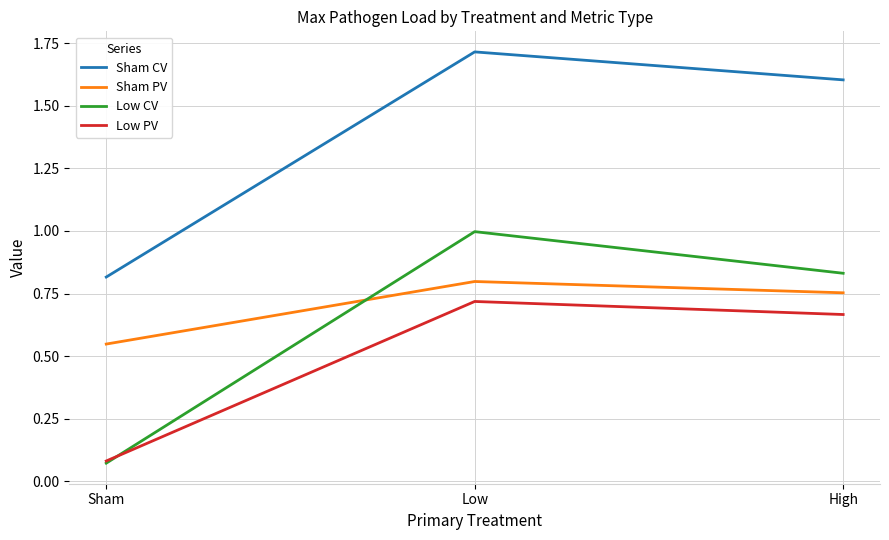

List the labels in order of Low CV value, smallest first.

Sham, High, Low